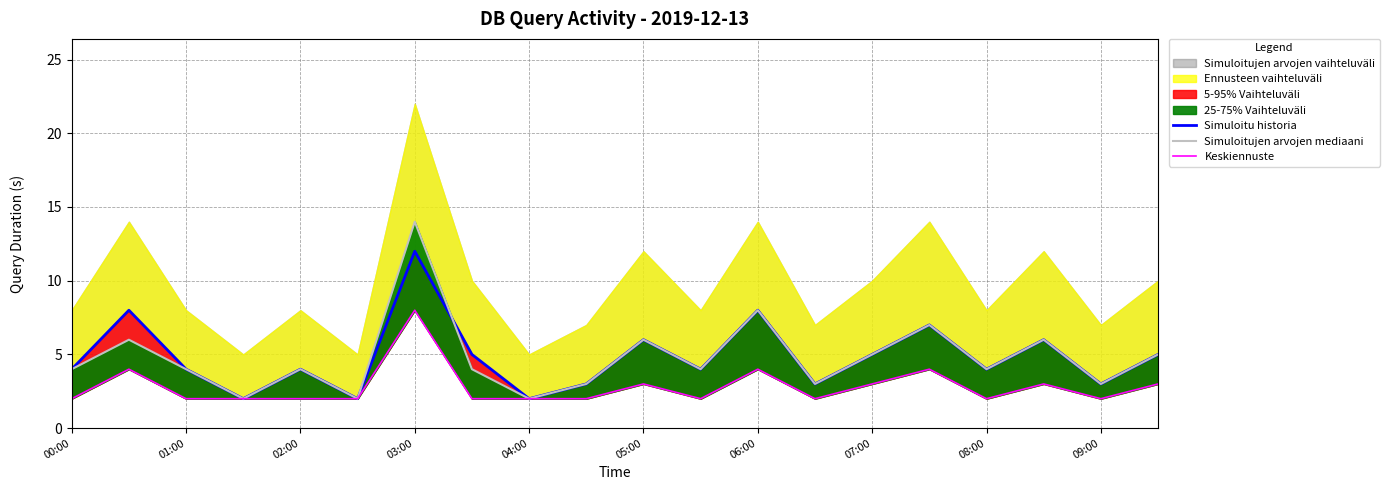

How many categories are shown in the chart?

20